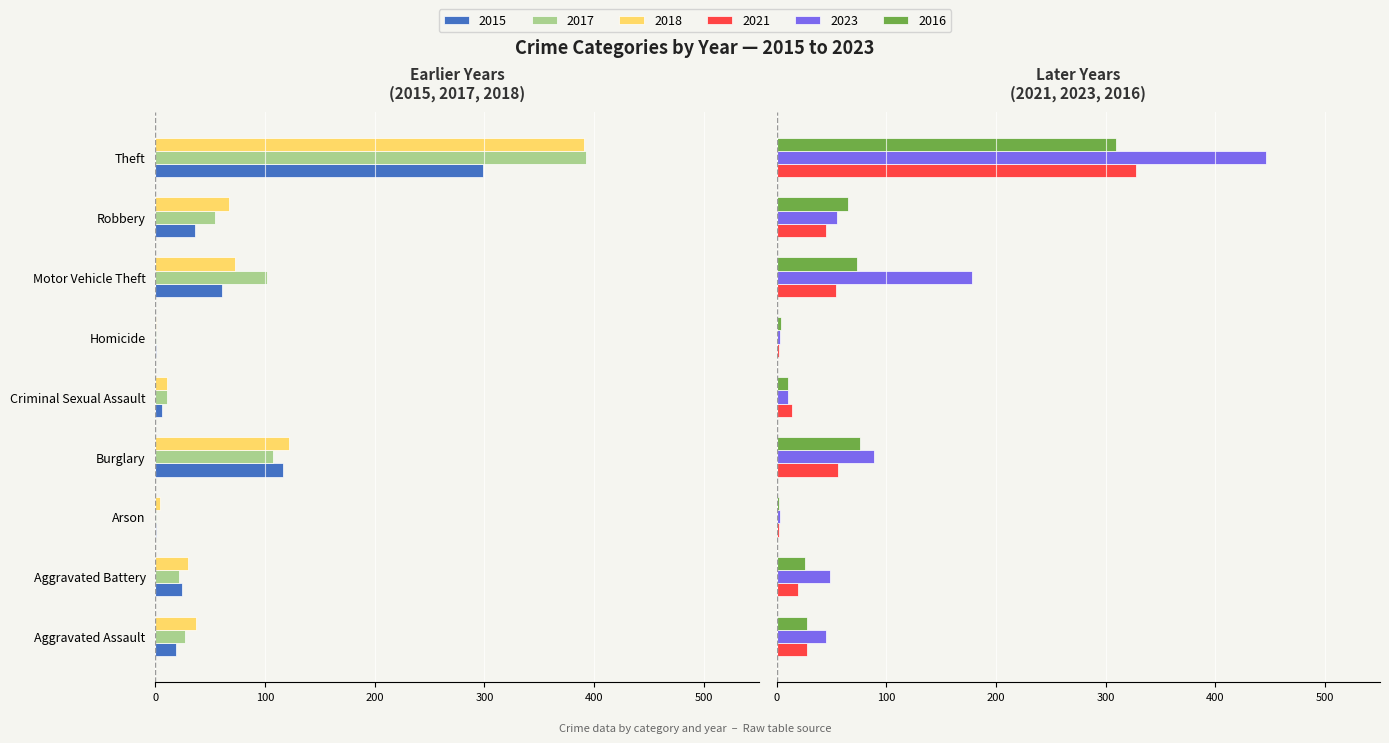

At which category is the sum across all series the highest?

Motor Vehicle Theft